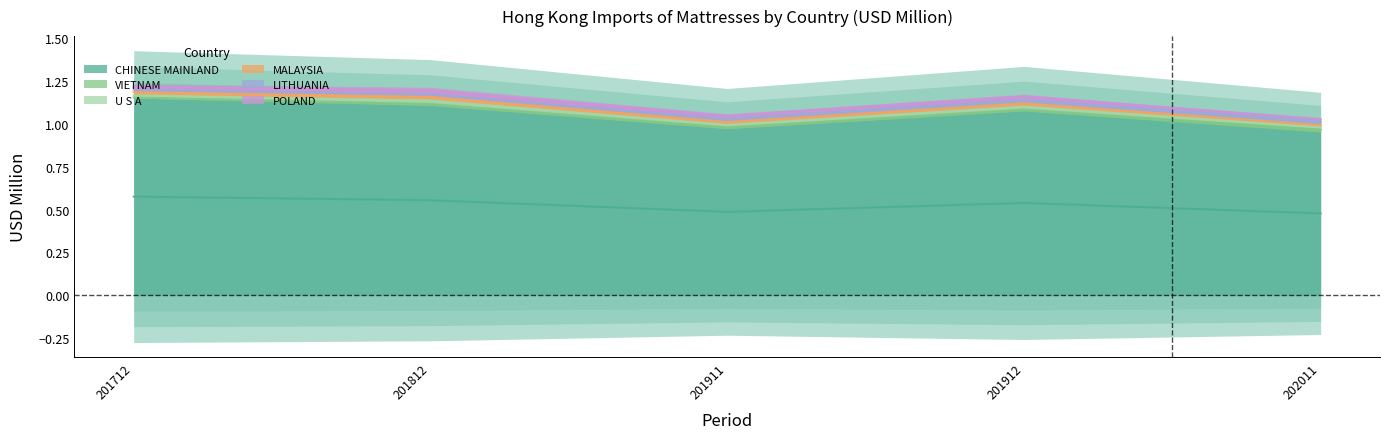

True or false: CHINESE MAINLAND has a value of 1.1 at 201812.

True